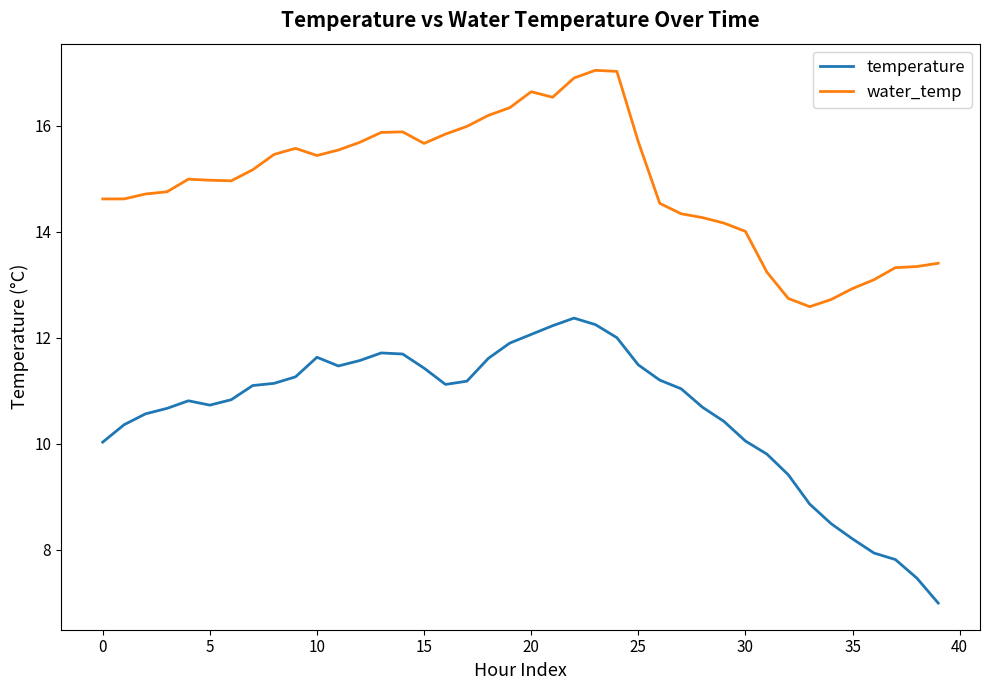

What is the difference between the maximum and minimum values in the water_temp series?

4.5